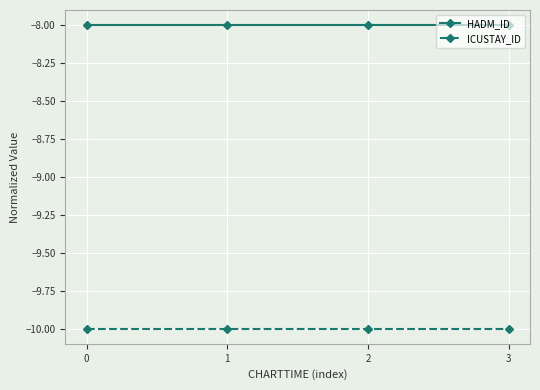

What is the minimum value shown in the chart?

-10